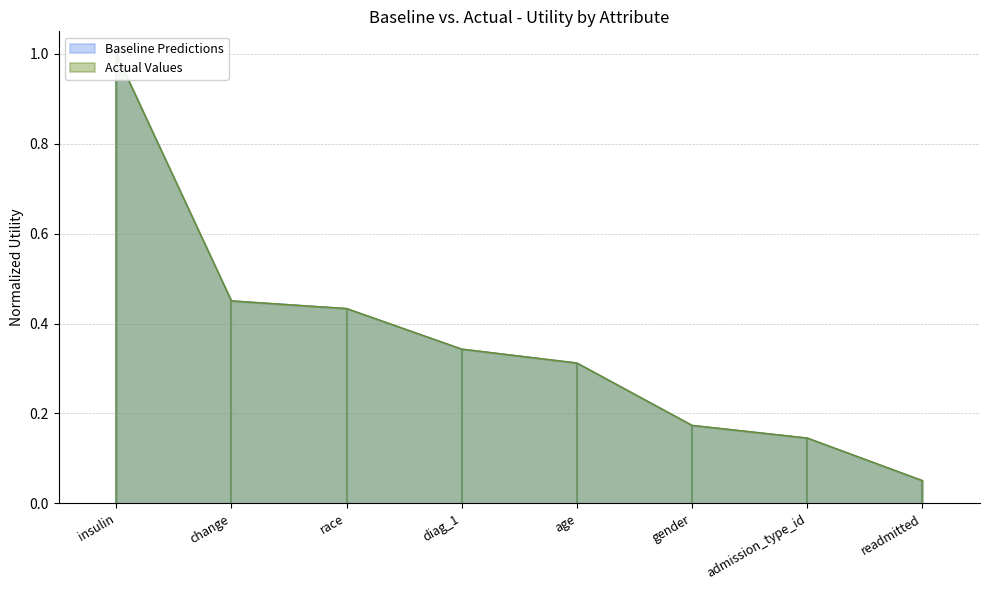

The value of Baseline Predictions at readmitted is 0.1. True or false?

True